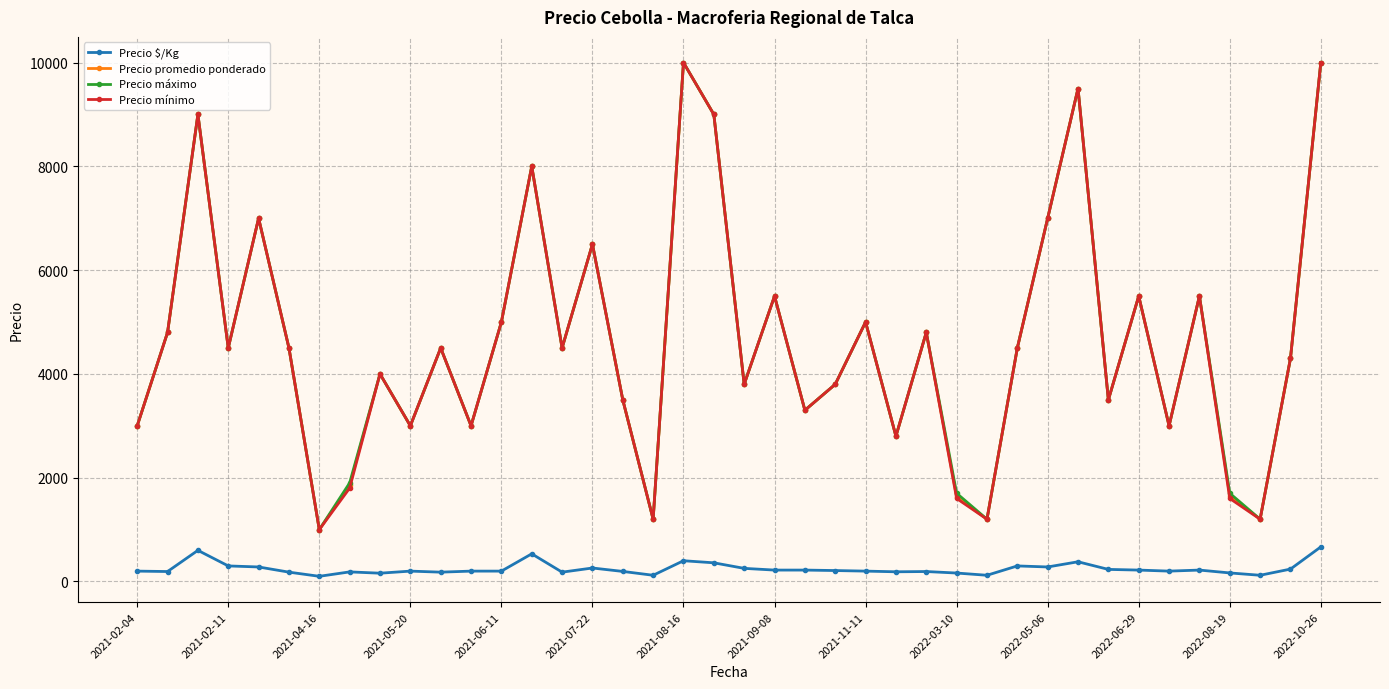

What is the smallest value displayed?

100